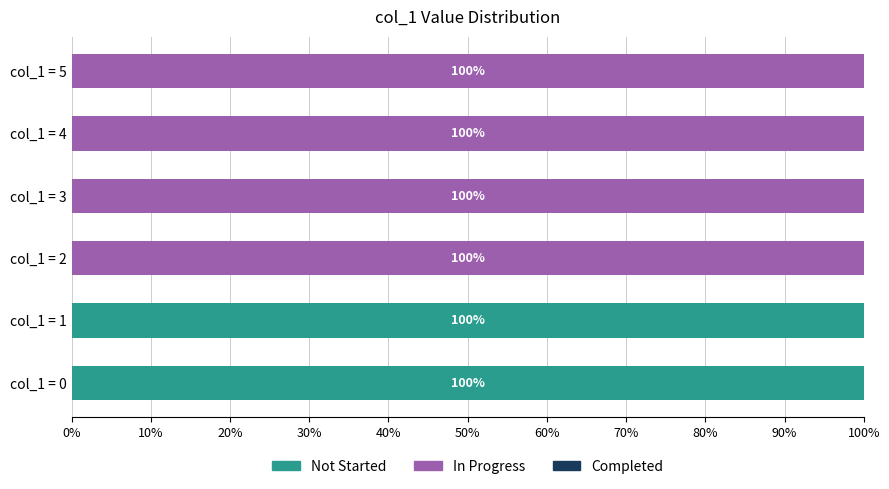

What is the total value across all series at col_1 = 0?

100